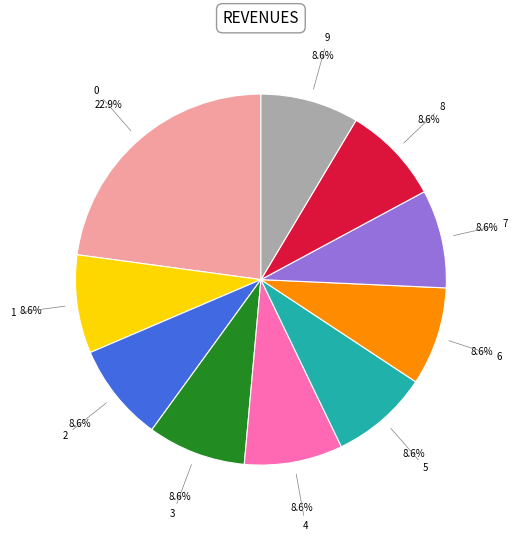

Is there any slice that represents more than half of the pie?

No